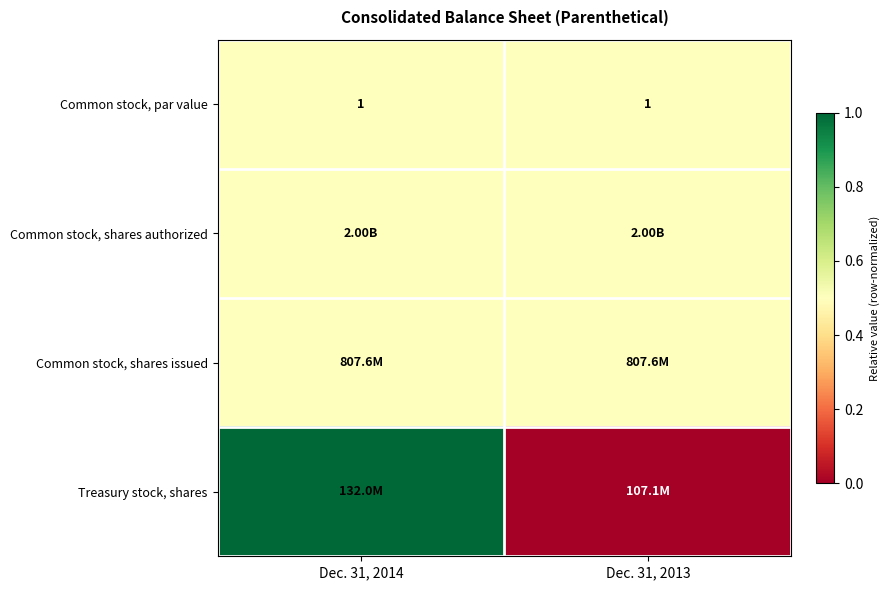

What is the spread (max minus min) of values at Dec. 31, 2014?

0.5